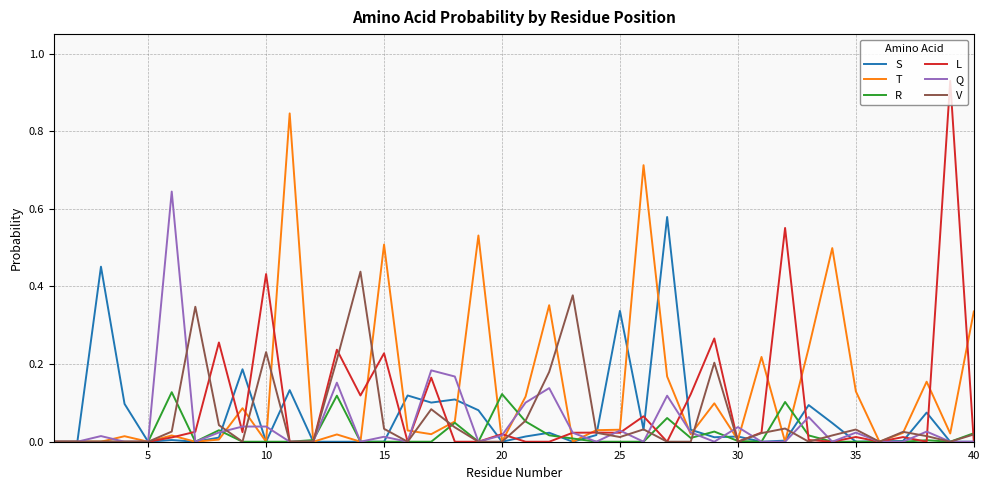

What is the sum of all L values?

3.6